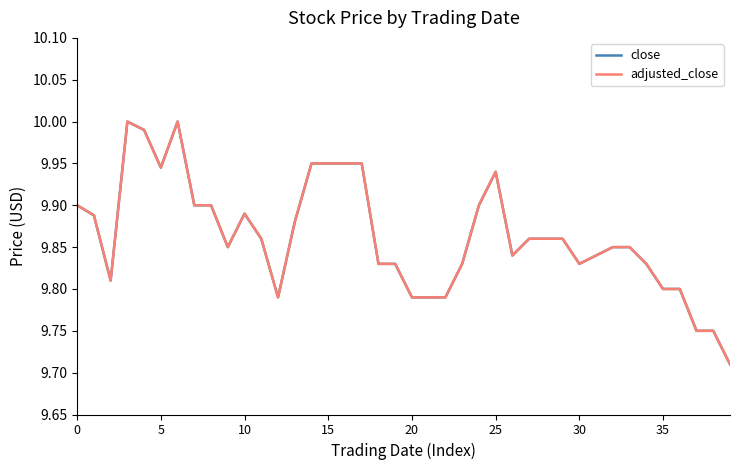

Does the chart display data point markers on the line(s)?

No